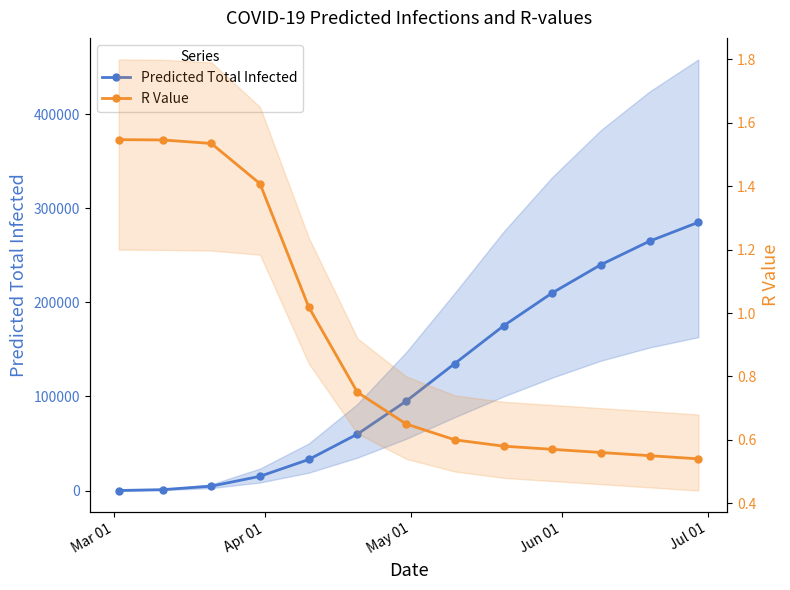

Reading right to left, extract all data points from this chart.

Predicted Total Infected: 285000.0	265000.0	240000.0	210000.0	175000.0	135000.0	95000.0	60000.0	33031.0	15159.0	4715.0	981.0	85.0
R Value Mean: 0.5	0.6	0.6	0.6	0.6	0.6	0.7	0.8	1.0	1.4	1.5	1.5	1.5